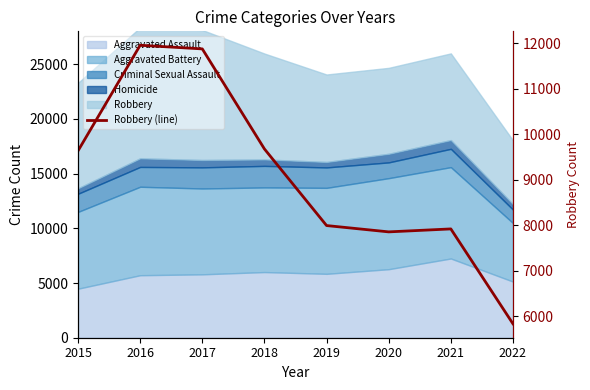

Does the chart display data point markers on the line(s)?

No